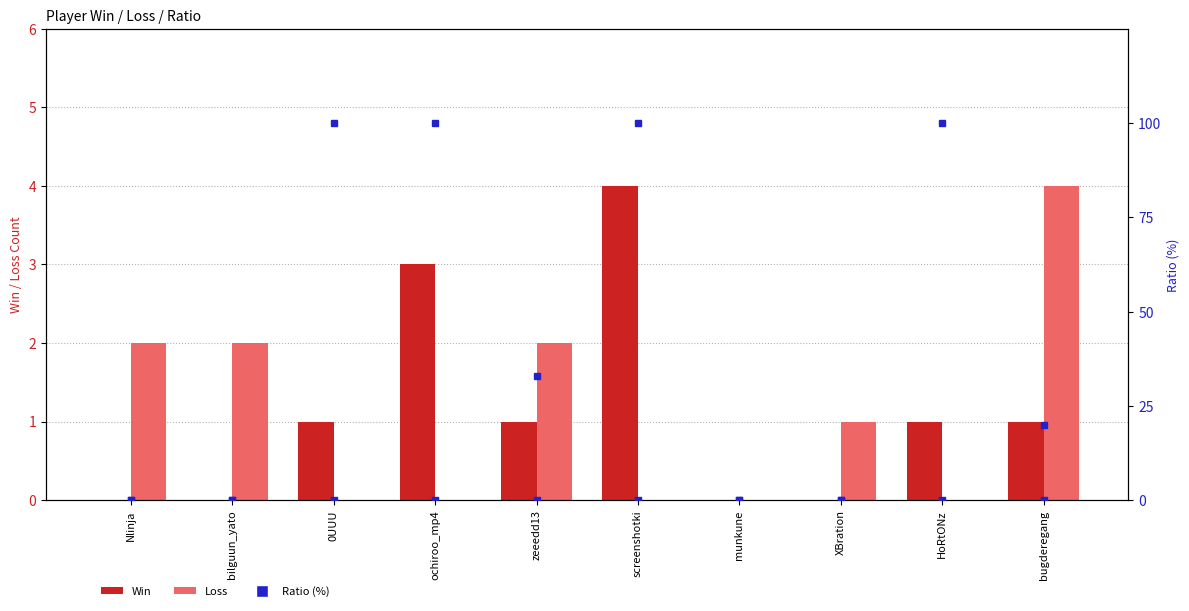

Is the value of Ratio (%) at ochiroo_mp4 greater than the value of Loss at 0UUU?

Yes